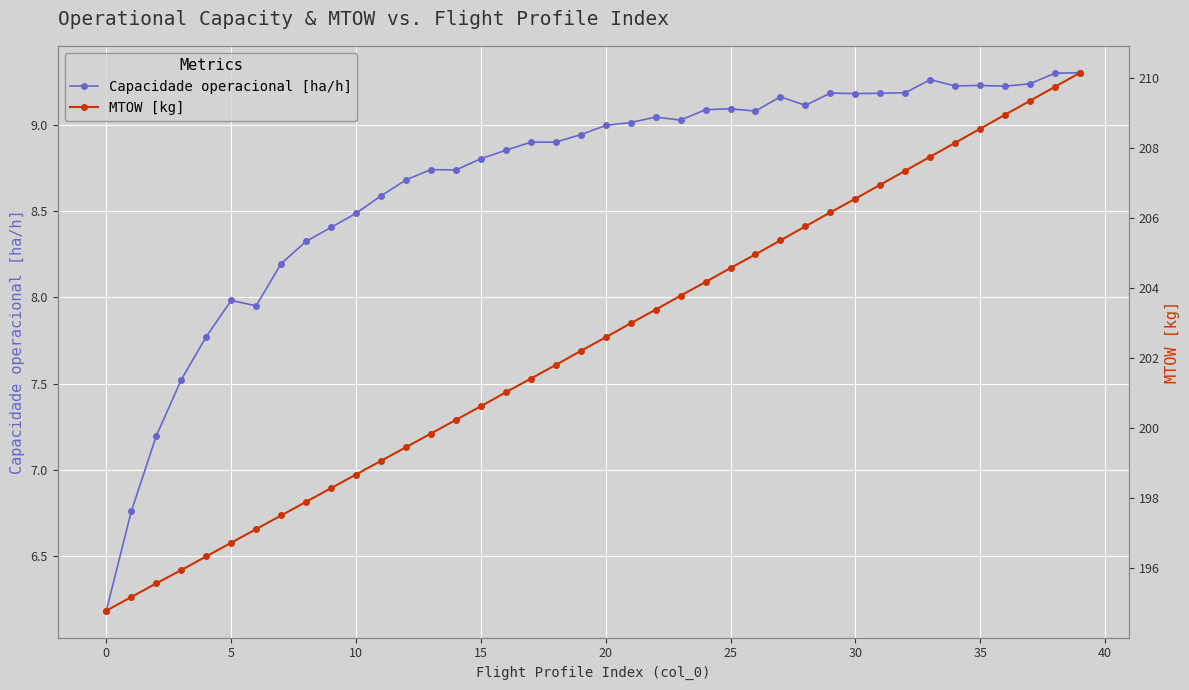

What is the label of the 10th point from the right?

30